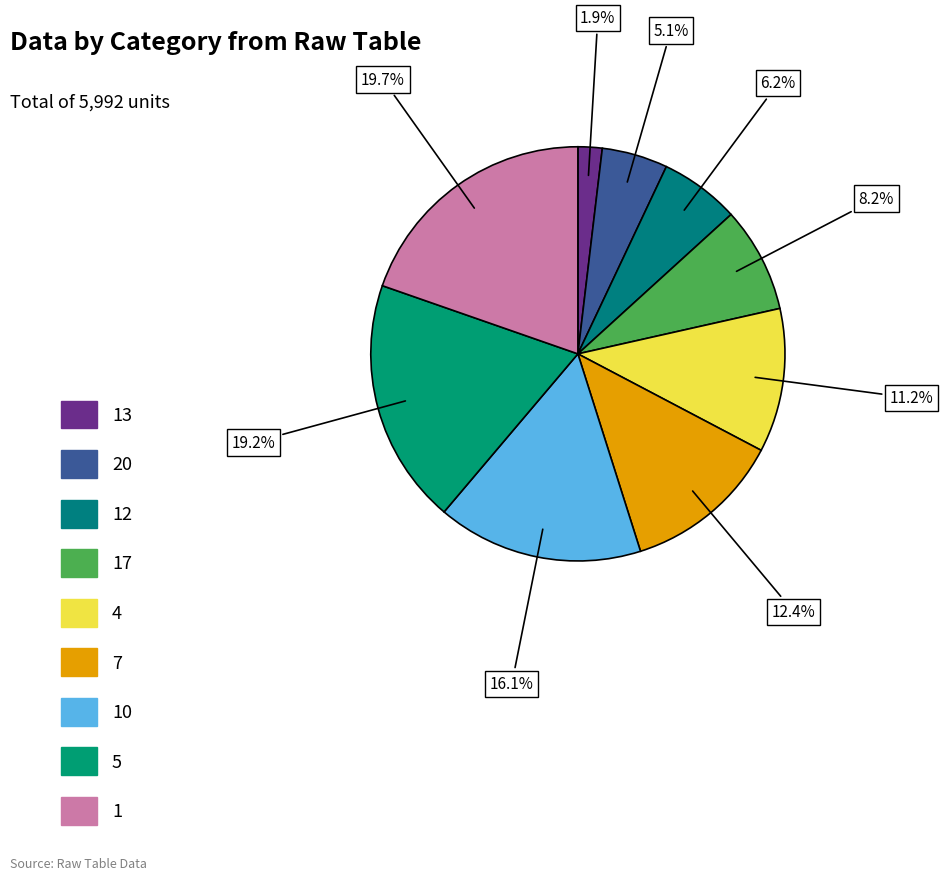

Count the number of slices in the pie.

9